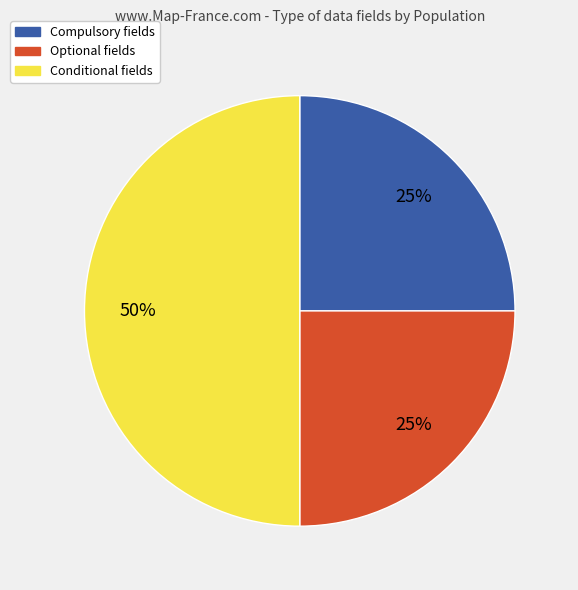

Count the number of slices in the pie.

3